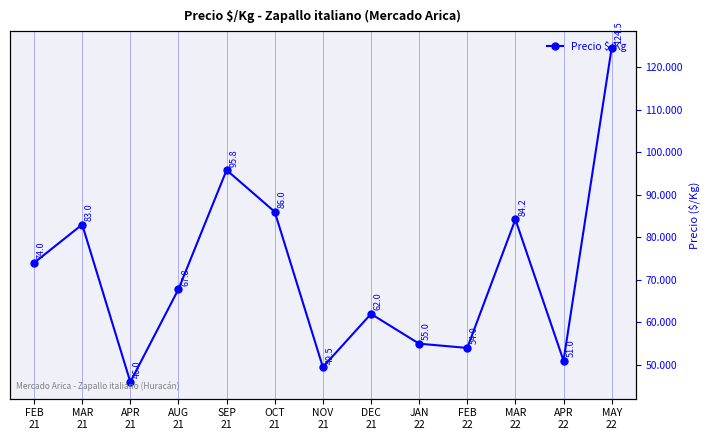

List the labels in order of value, smallest first.

APR
21, NOV
21, APR
22, FEB
22, JAN
22, DEC
21, AUG
21, FEB
21, MAR
21, MAR
22, OCT
21, SEP
21, MAY
22